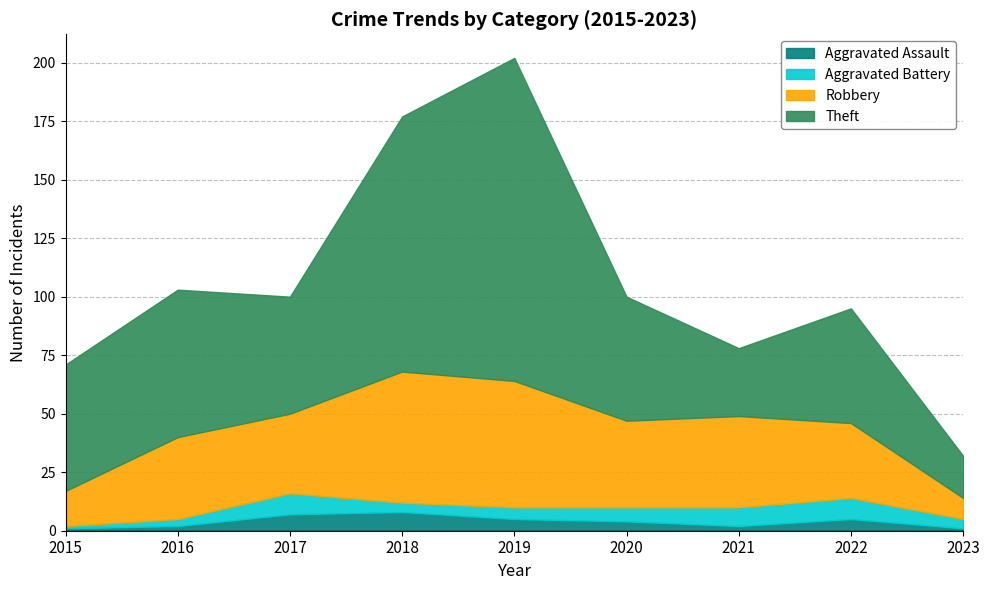

What is the total value across all series at 2020?

100